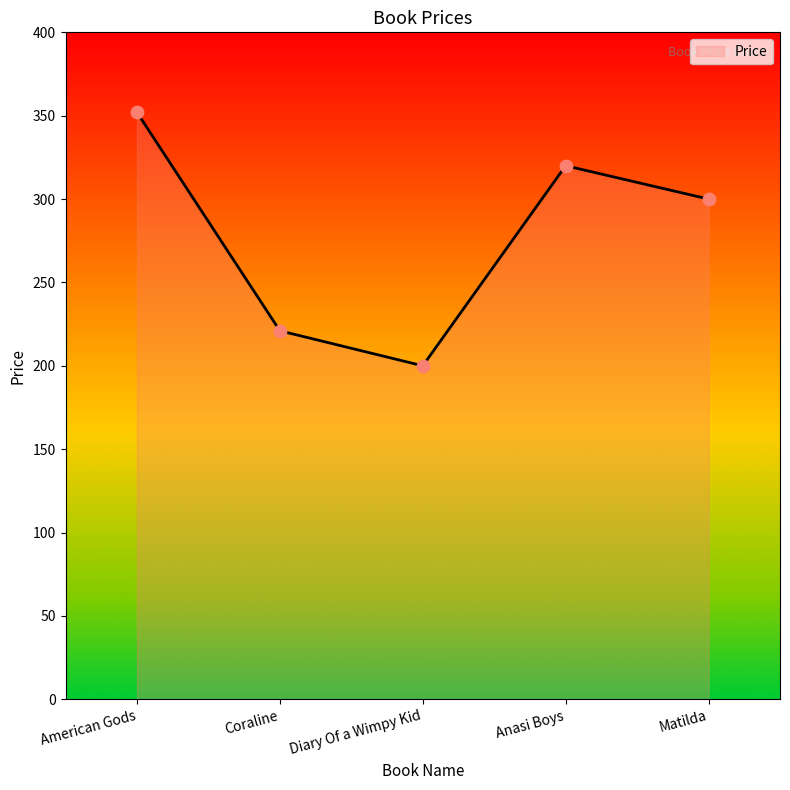

What is the change in value from Coraline to Matilda?

+79